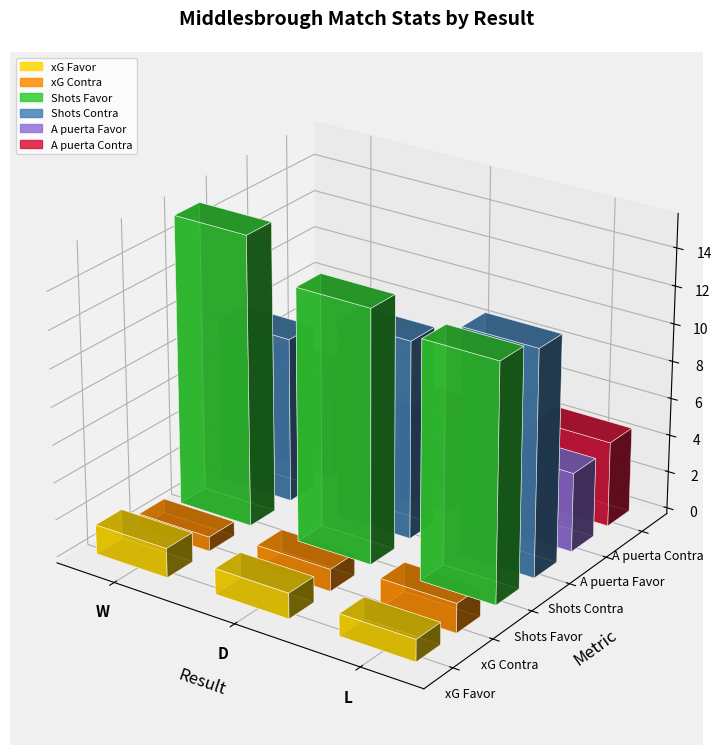

Which series has the largest total across all categories?

Shots Favor